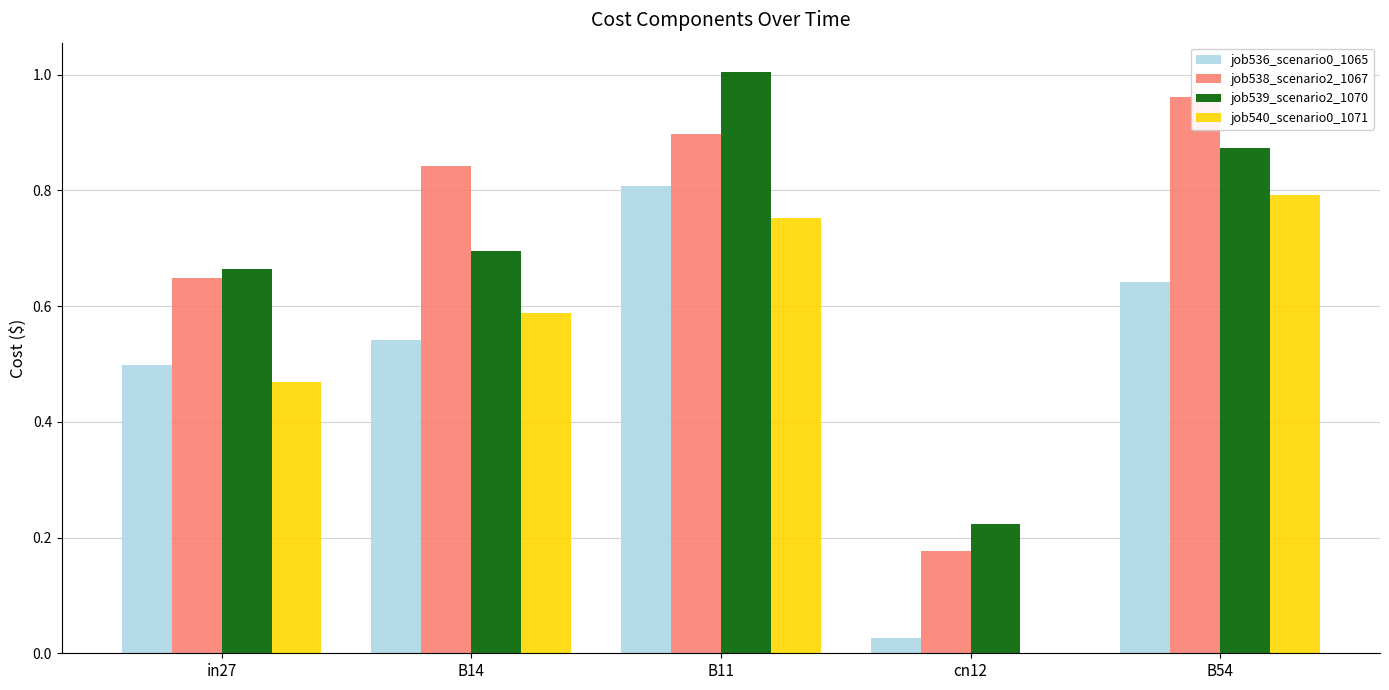

The value of job536_scenario0_1065 at cn12 is 0.0. True or false?

True